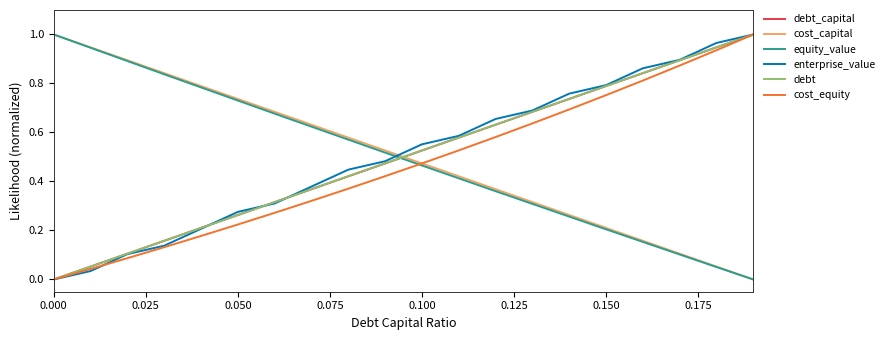

True or false: equity_value and enterprise_value cross at least once.

True